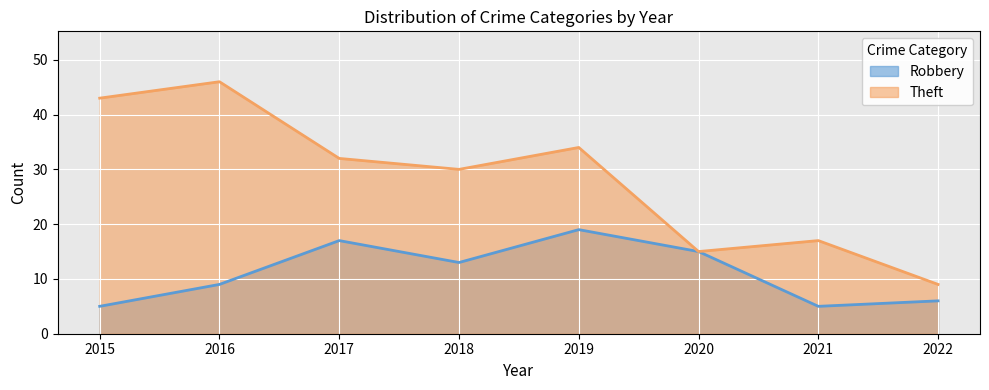

At how many categories does at least one series exceed 9?

7